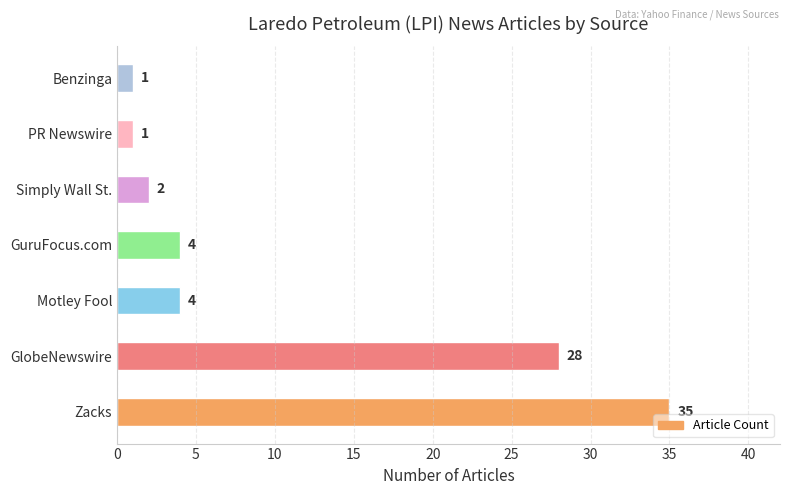

Reading top to bottom, transcribe all the data shown in this chart.

Benzinga=1	PR Newswire=1	Simply Wall St.=2	GuruFocus.com=4	Motley Fool=4	GlobeNewswire=28	Zacks=35